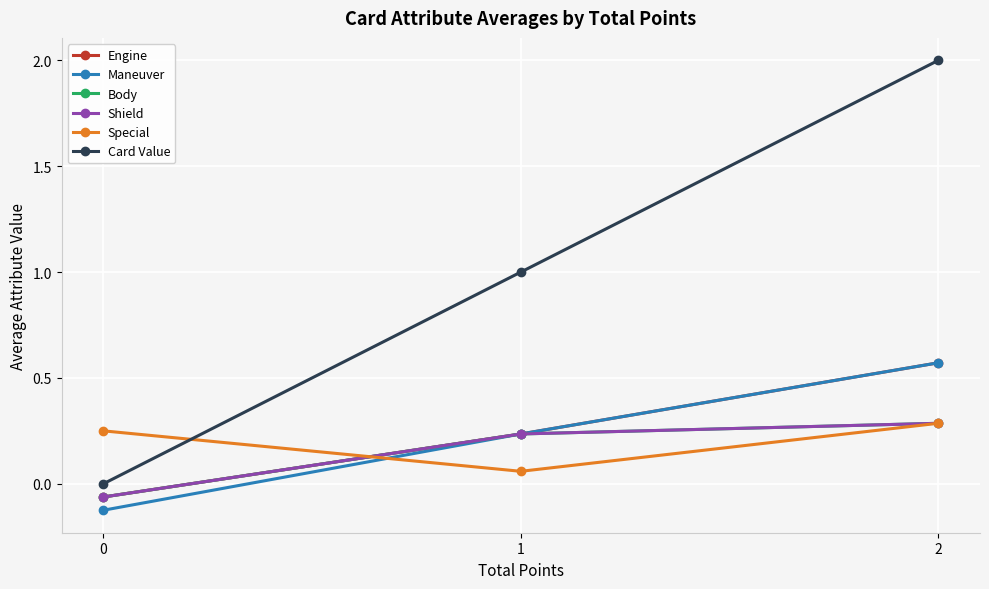

What is the spread (max minus min) of values at 1?

0.9